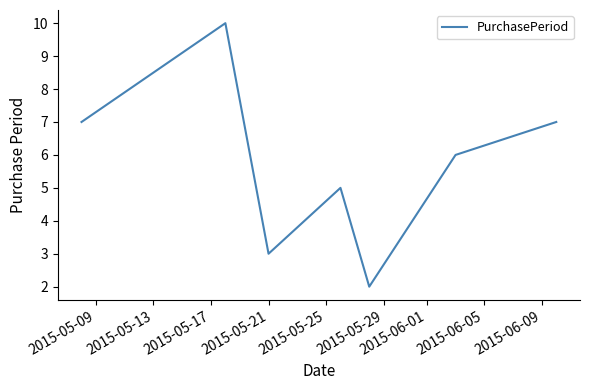

Reading right to left, extract all data points from this chart.

7	6	2	5	3	10	7